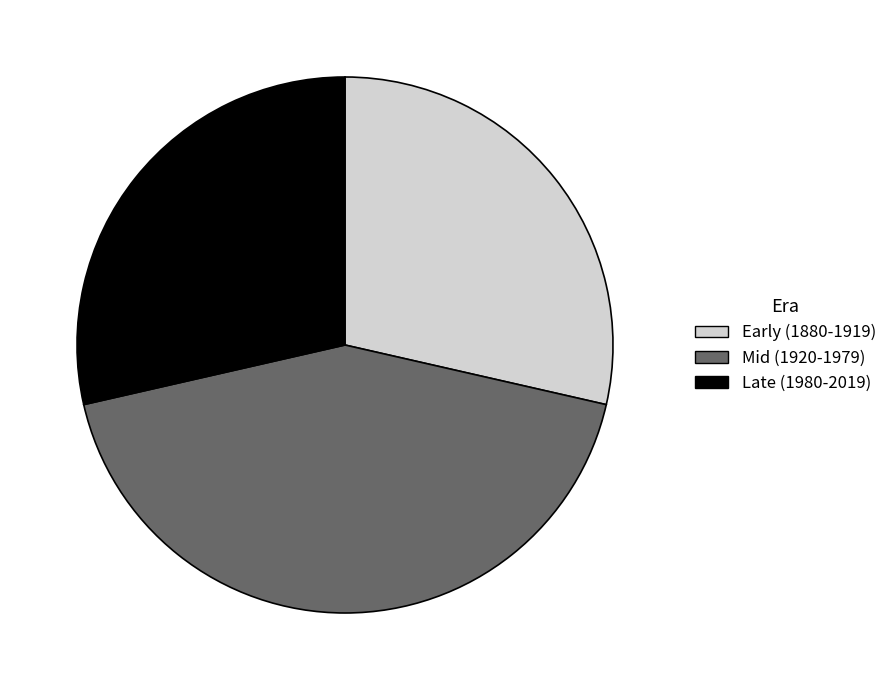

Approximately how many times larger is the value at Mid (1920-1979) compared to Early (1880-1919)?

1.5